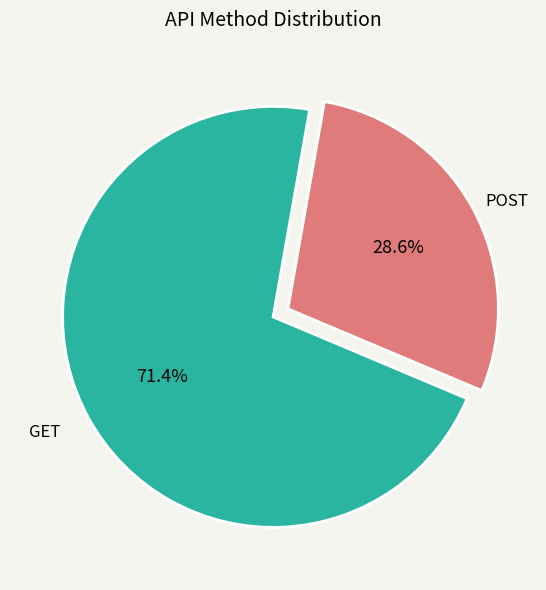

Is there any slice that represents more than half of the pie?

Yes